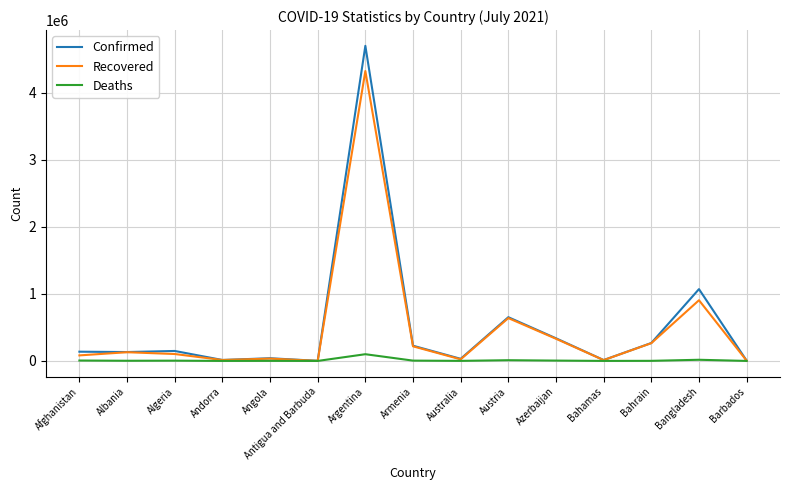

What is the spread (max minus min) of values at Austria?

641933